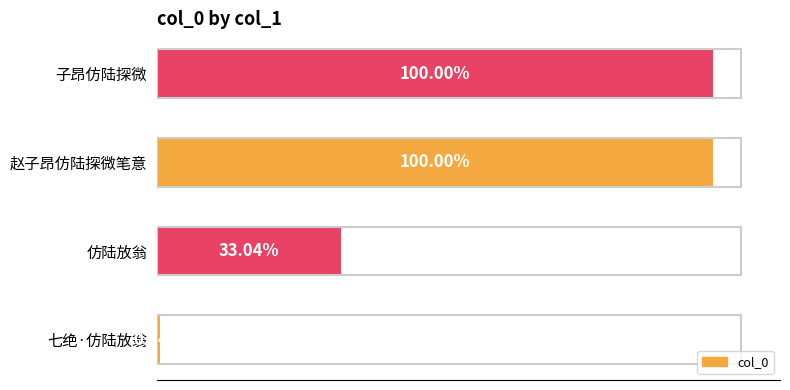

Are the bars horizontal?

Yes